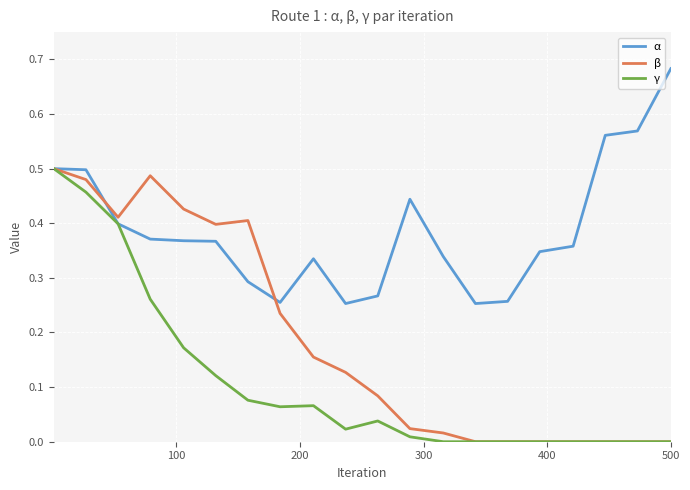

Which series has the largest total across all categories?

α